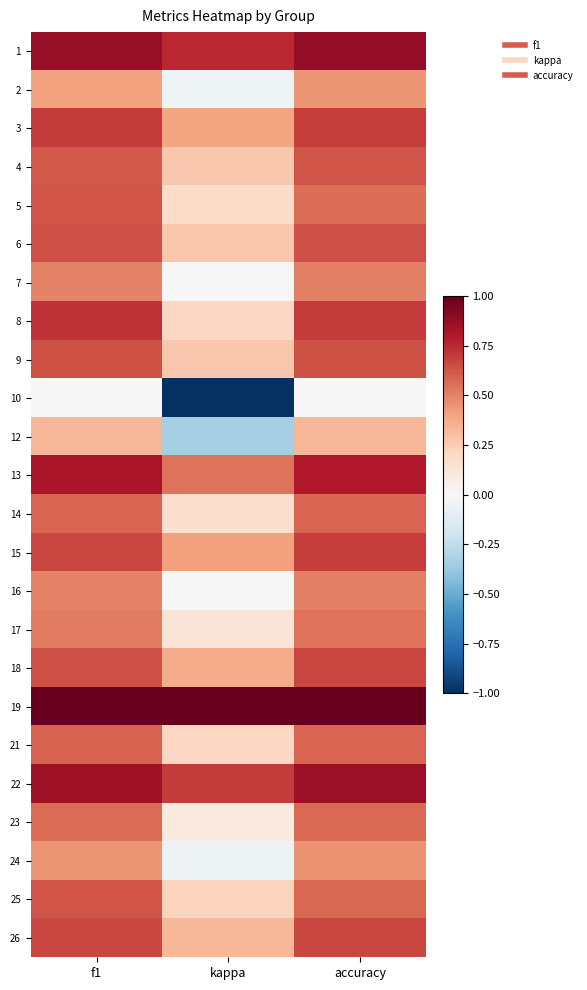

At which category does the chart reach its peak across all series?

f1